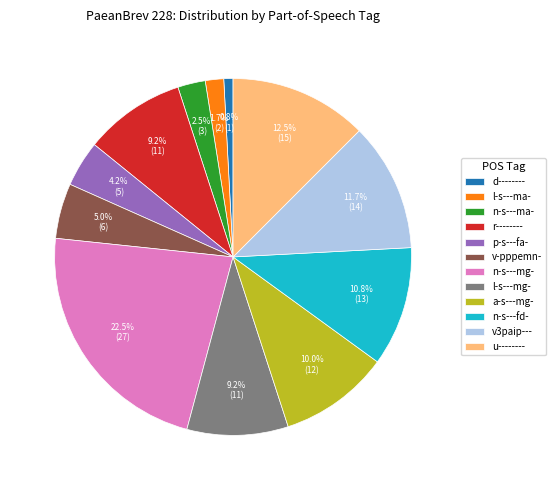

Is there any slice that represents more than half of the pie?

No